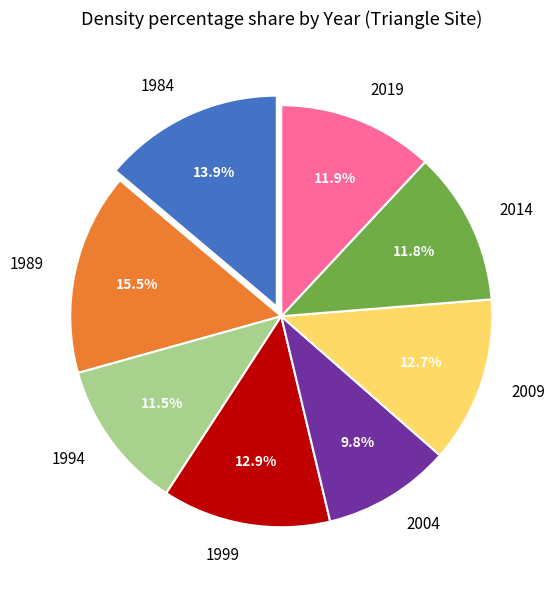

Is the sum of 2004 and 1989 greater than half?

No